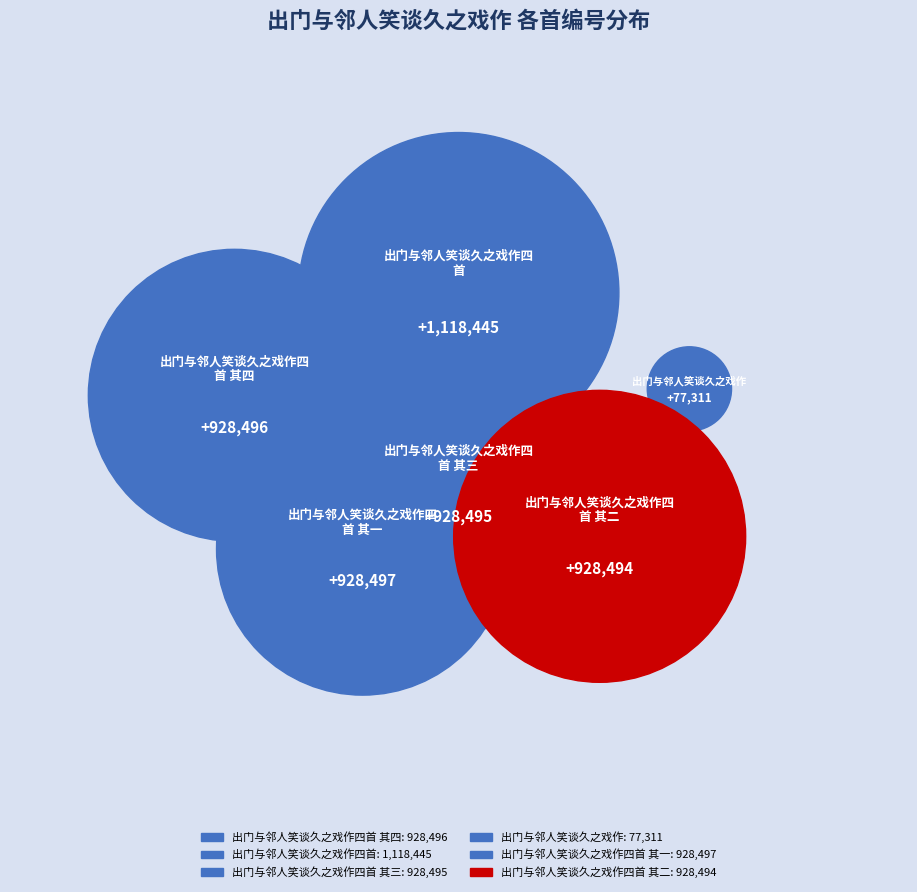

The 出门与邻人笑谈久之戏作四首 其一 slice represents 19% of the pie. True or false?

True